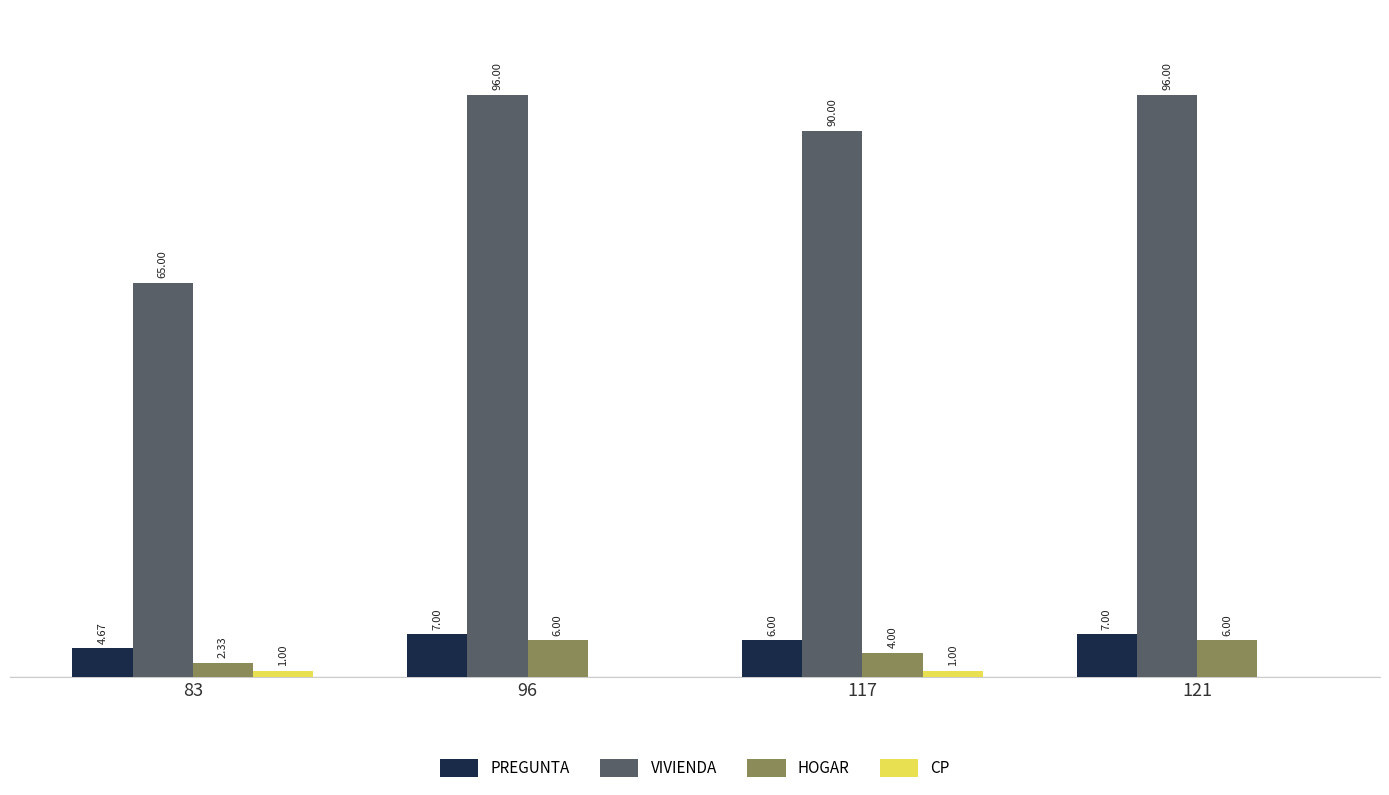

Which series changed the most between 83 and 117?

VIVIENDA